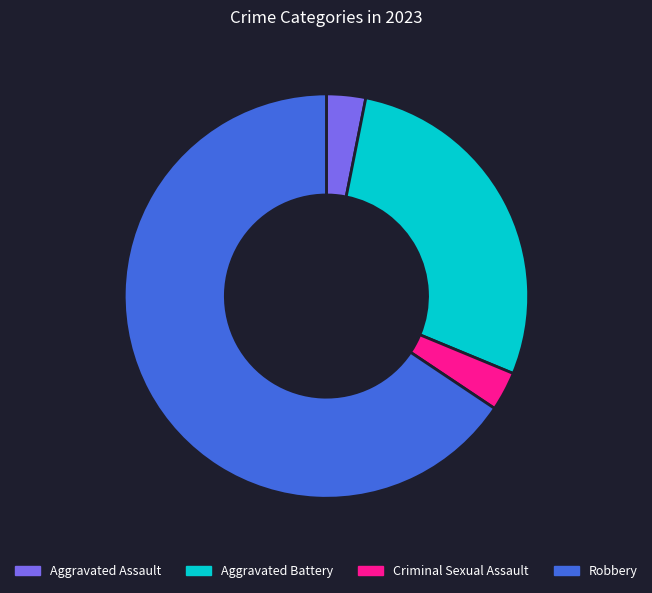

What is the largest slice in the pie chart?

Robbery